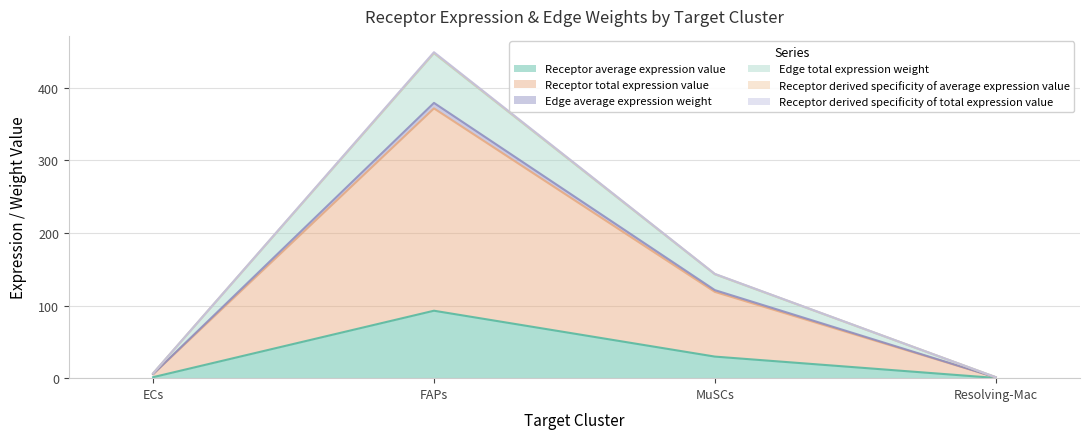

The Receptor total expression value series shows 72.7 at MuSCs. True or false?

False